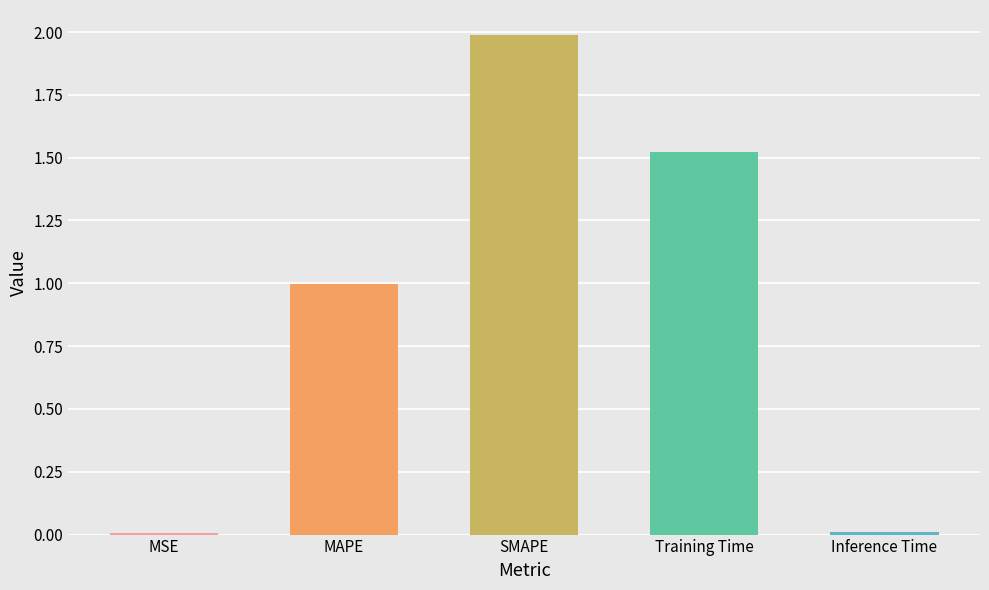

What value does the data have at MAPE?

1.0